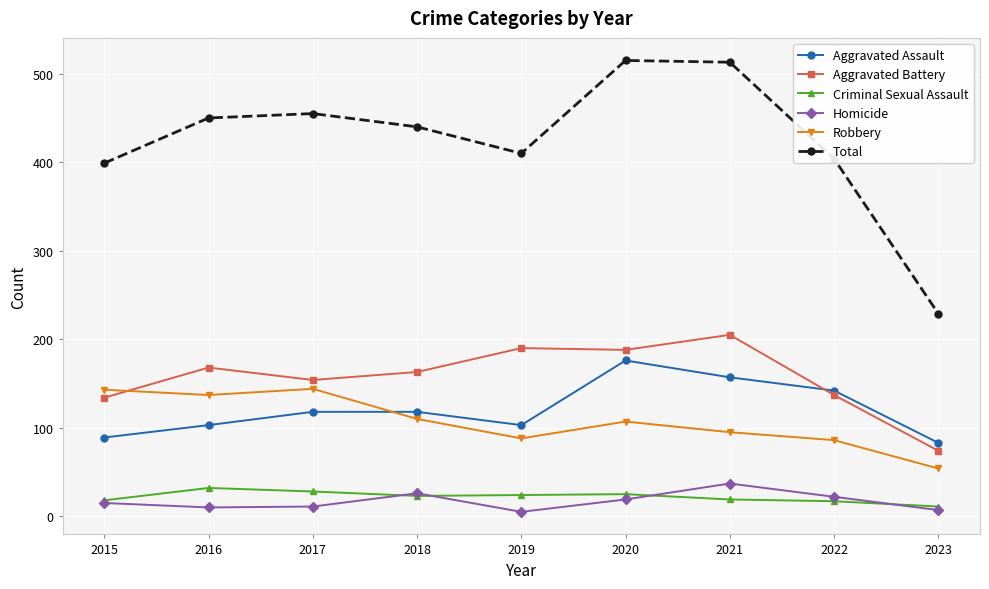

True or false: Aggravated Assault and Homicide intersect in this chart.

False